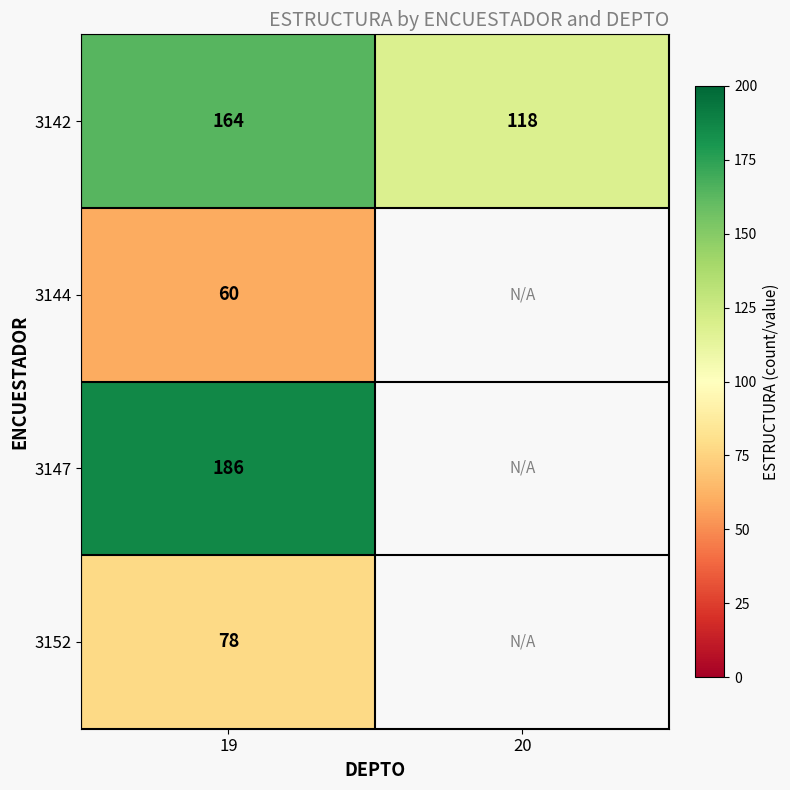

Which category has the highest value across all series?

19